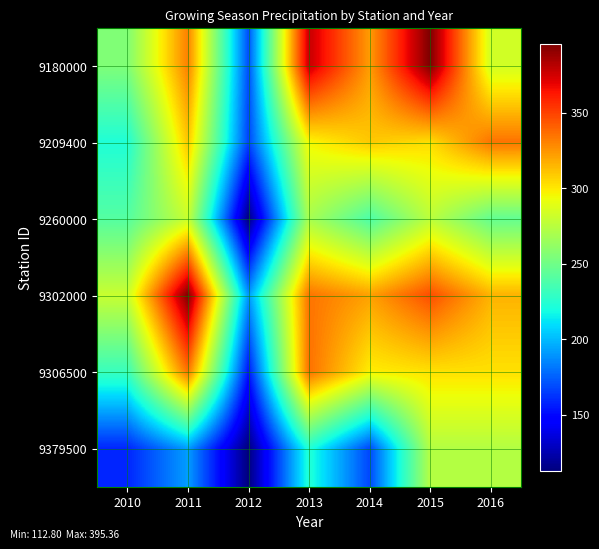

What is the total value across all series at 2012?

907.6